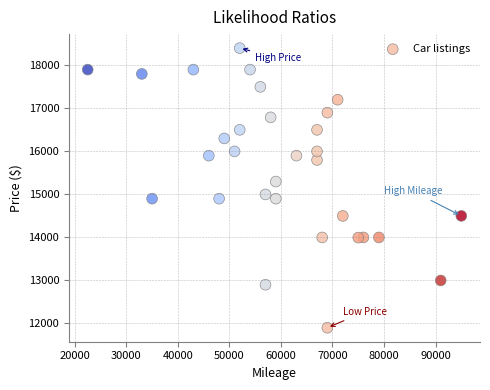

What is the range of X values (max minus min)?

72500